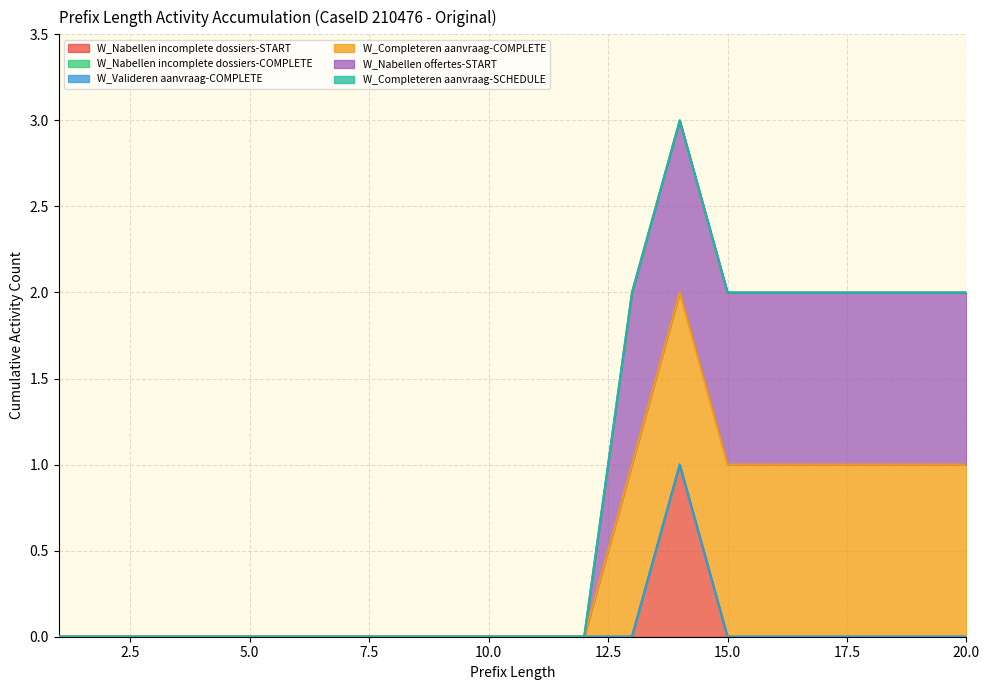

Which category has the lowest value in the W_Completeren aanvraag-COMPLETE series?

1